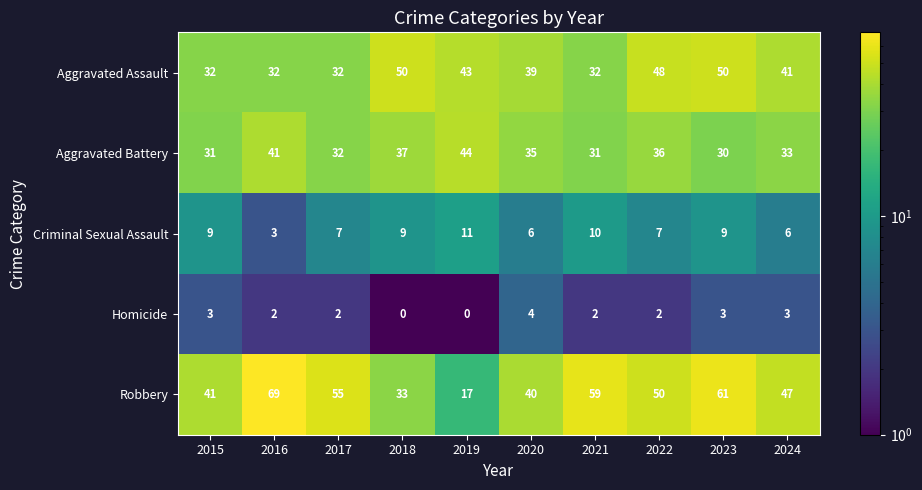

How many series are shown in this chart?

5